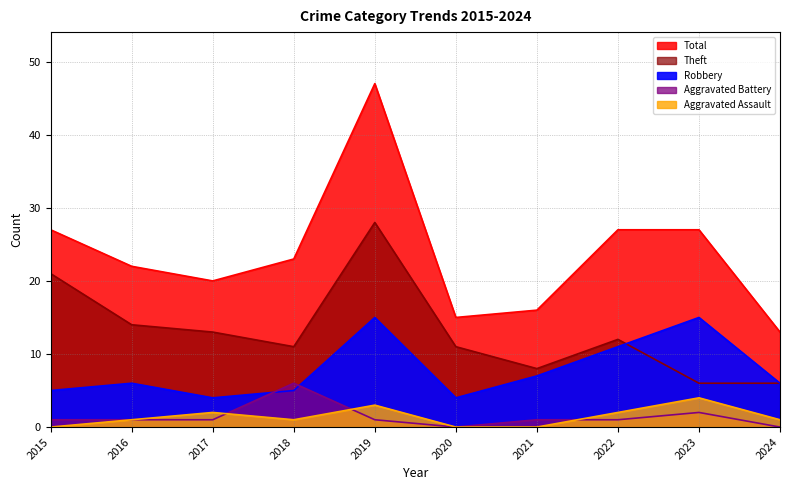

What is the difference between the maximum and second lowest values in the Total series?

32